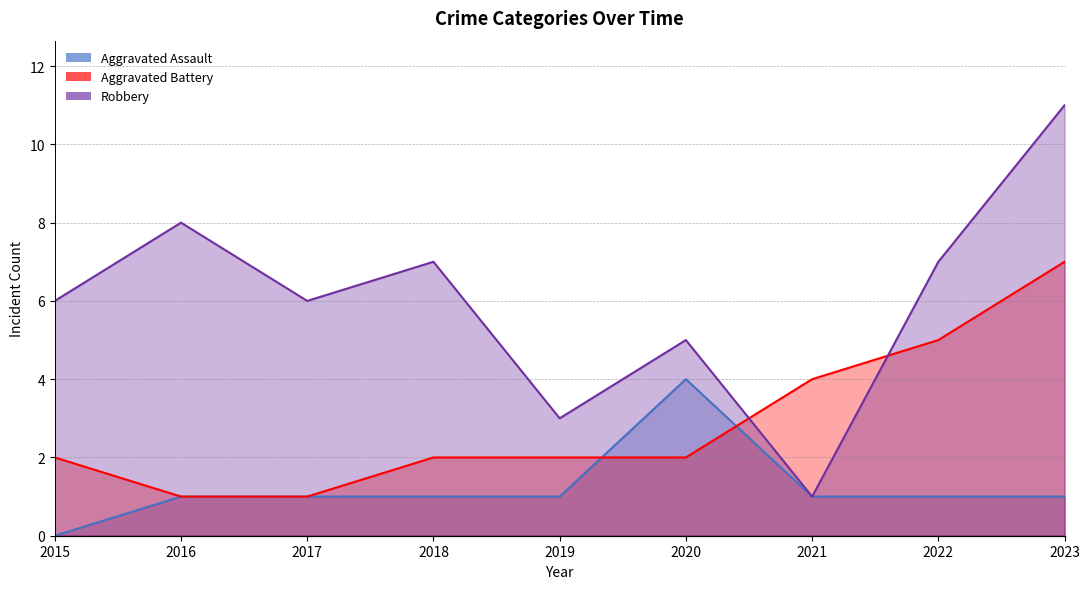

True or false: Robbery and Aggravated Battery cross at least once.

True